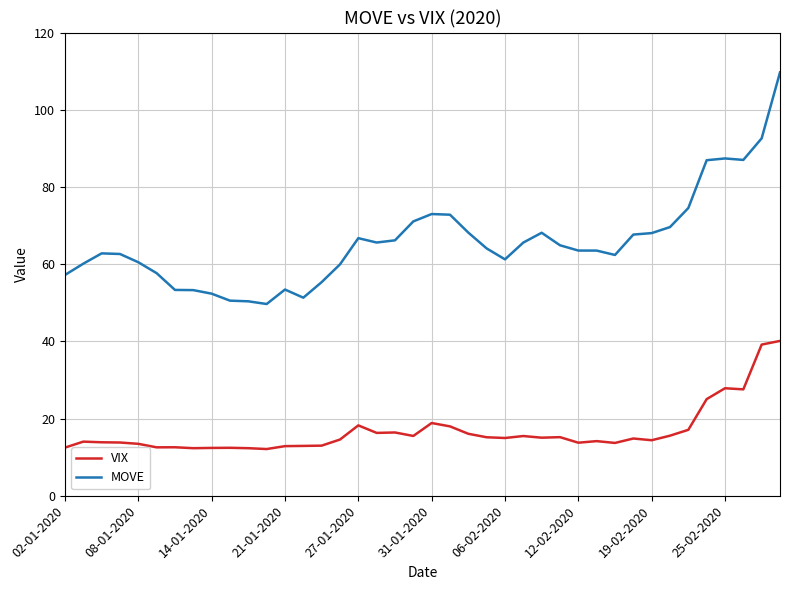

What is the lowest value of the MOVE series?

49.7